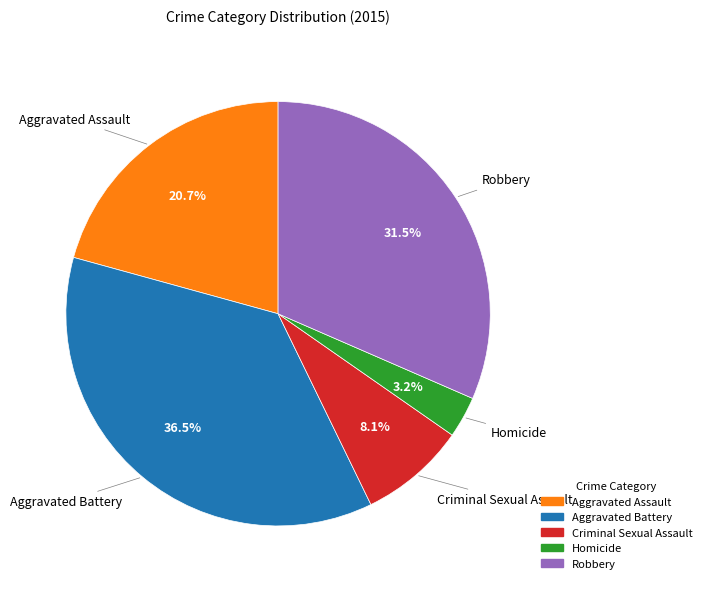

The Robbery slice represents 40% of the pie. True or false?

False